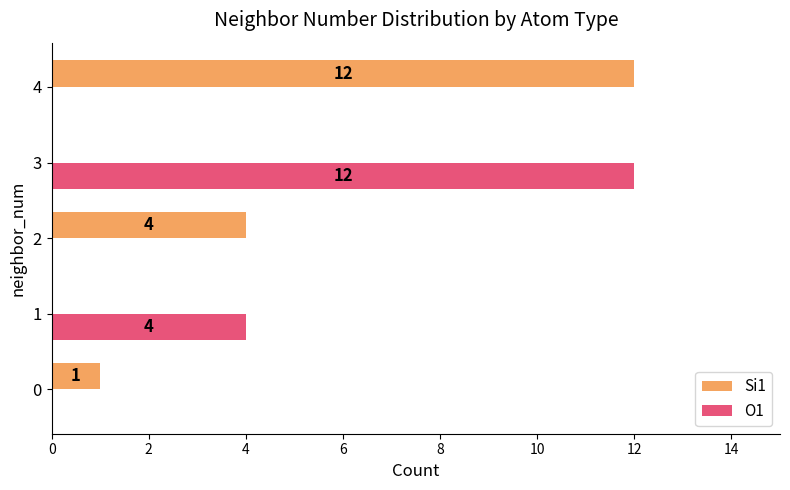

What is the spread (max minus min) of values at 4?

12